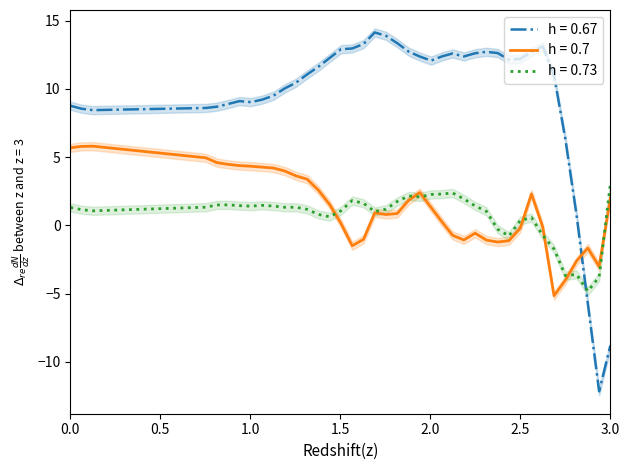

True or false: h = 0.67 and h = 0.7 cross at least once.

True